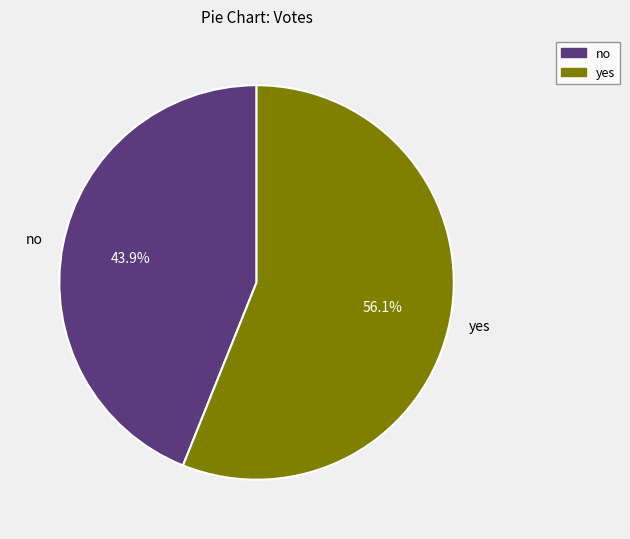

How many segments does this pie chart have?

2